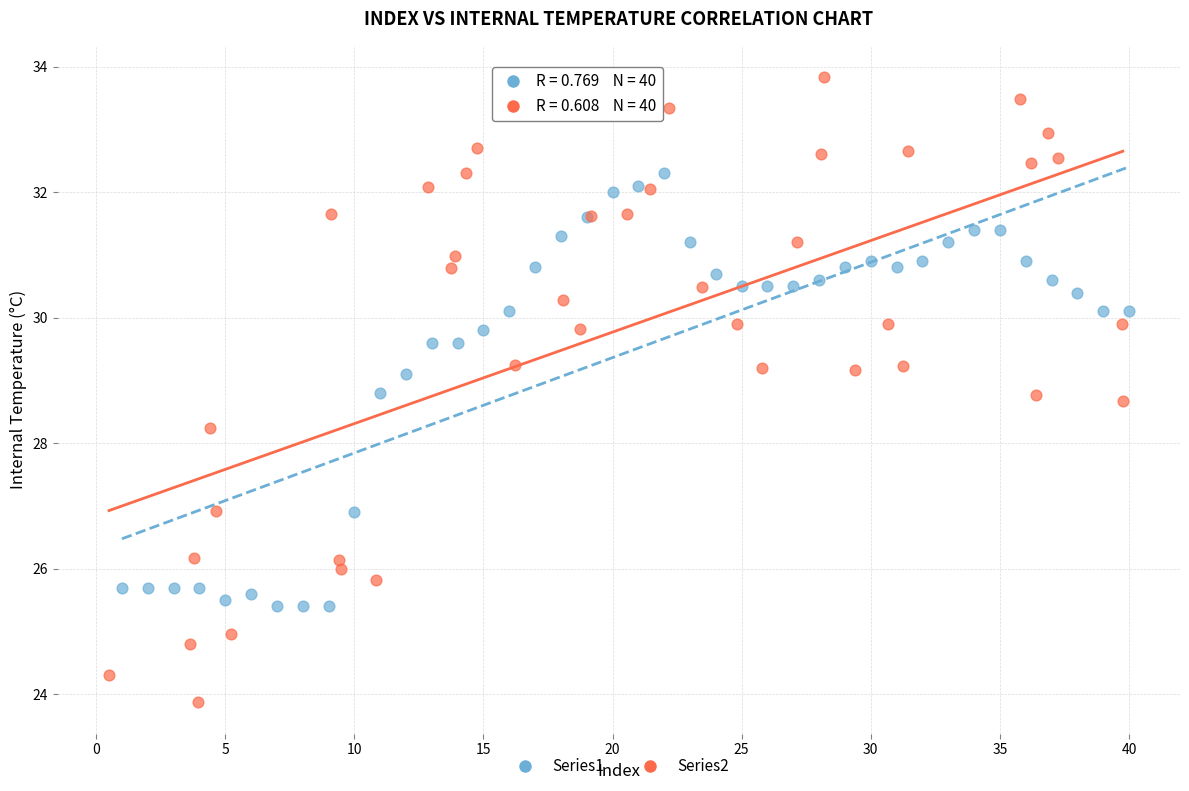

Which series has the largest Y range (max minus min)?

Series2